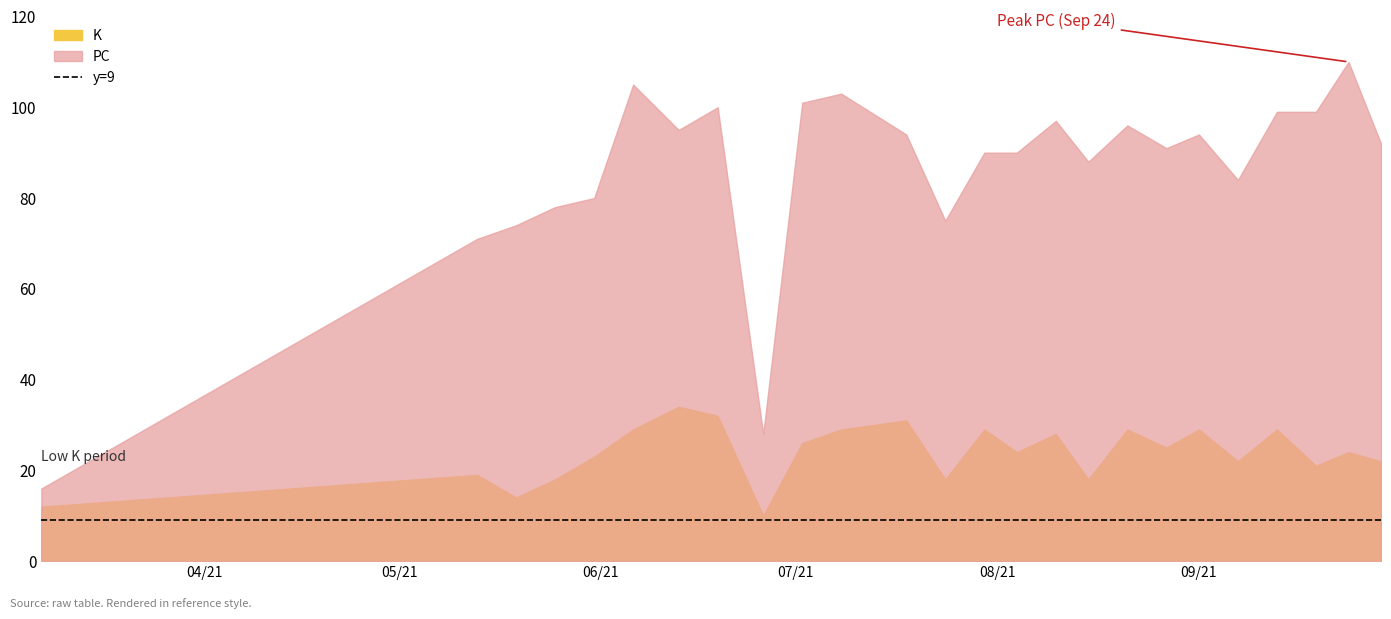

What is the difference between the maximum and minimum values in the PC series?

94